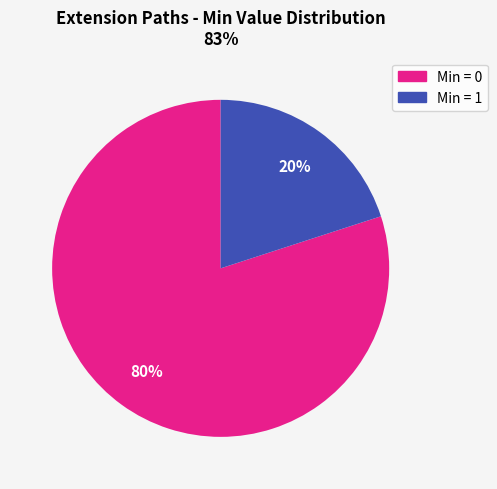

Which slice represents more than half of the pie?

Min = 0